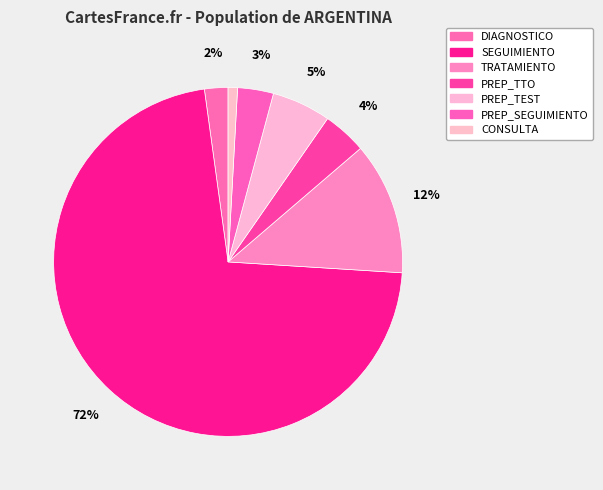

Between SEGUIMIENTO and TRATAMIENTO, which is larger?

SEGUIMIENTO